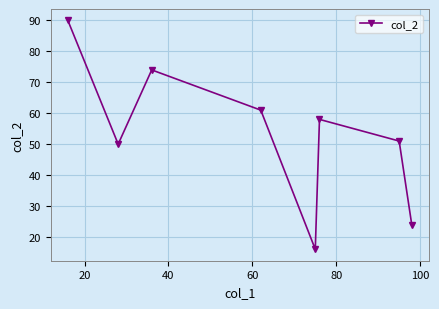

What is the difference between the second highest and second lowest values?

50